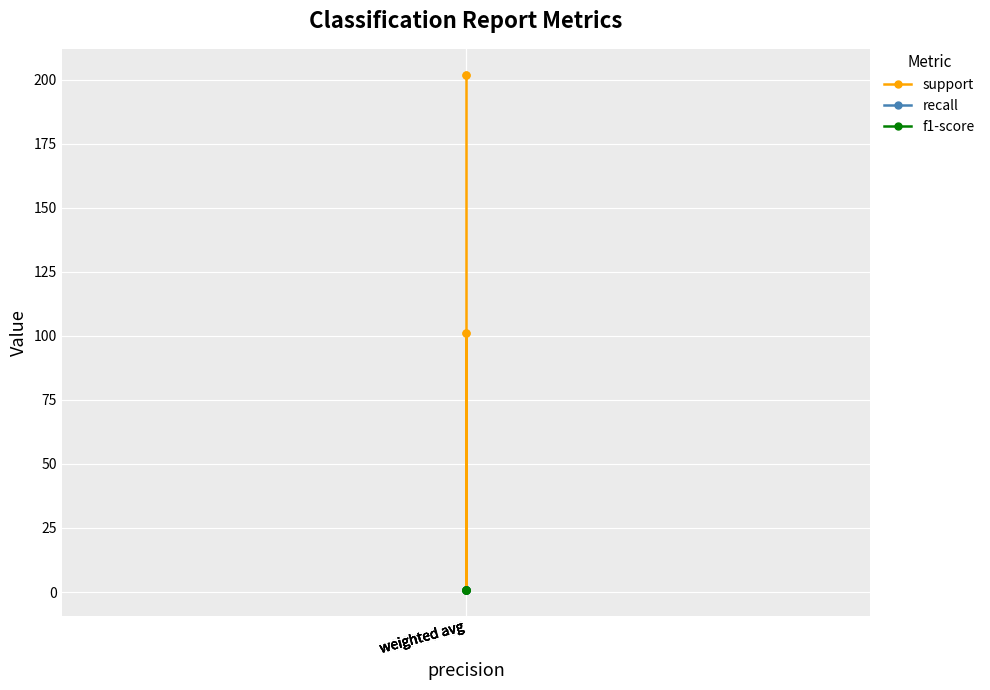

True or false: recall has more than 0 points higher than both neighbors.

False